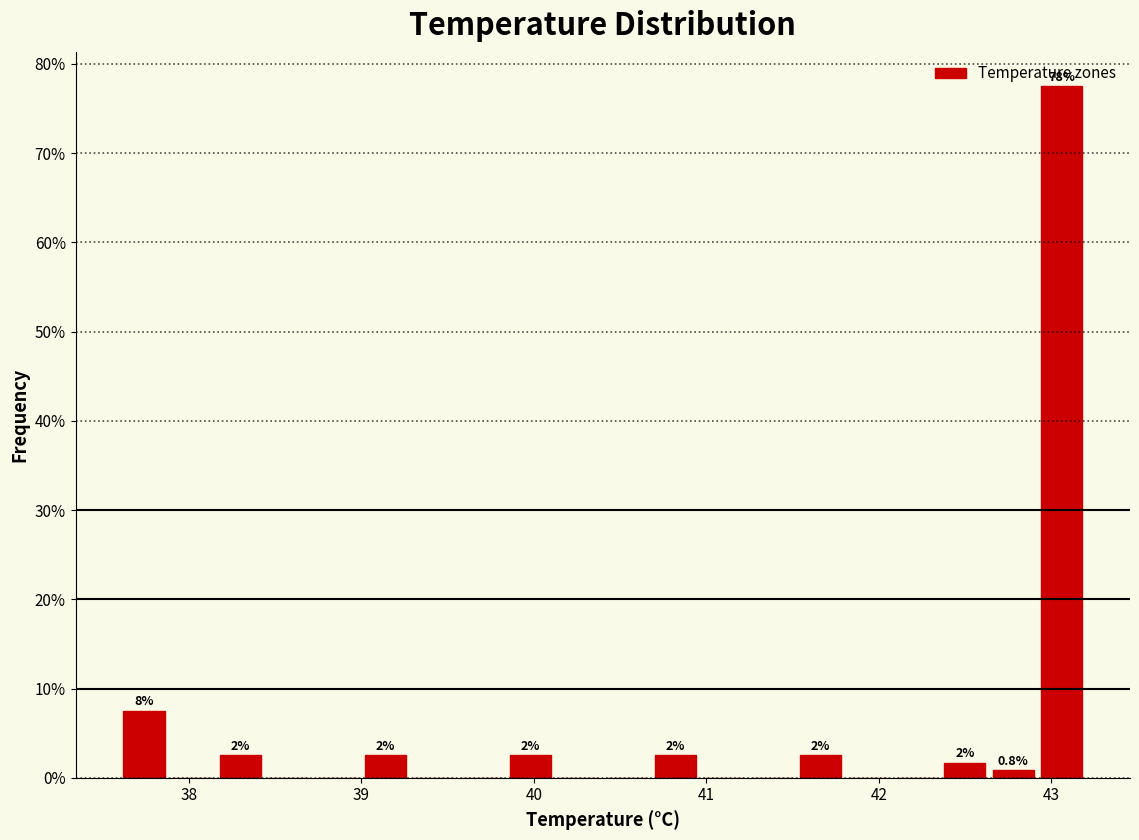

Around what value on the x-axis is the tallest bar? Give the approximate position of its centre, as read against the axis.

43.1